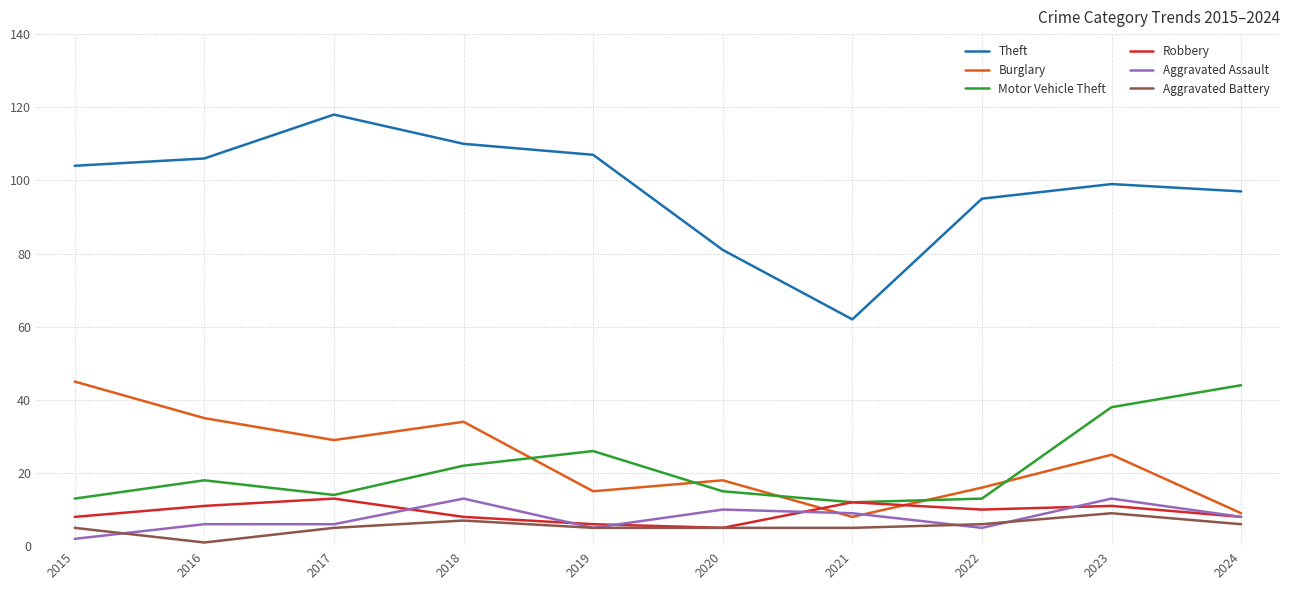

Which series has the widest spread of values?

Theft